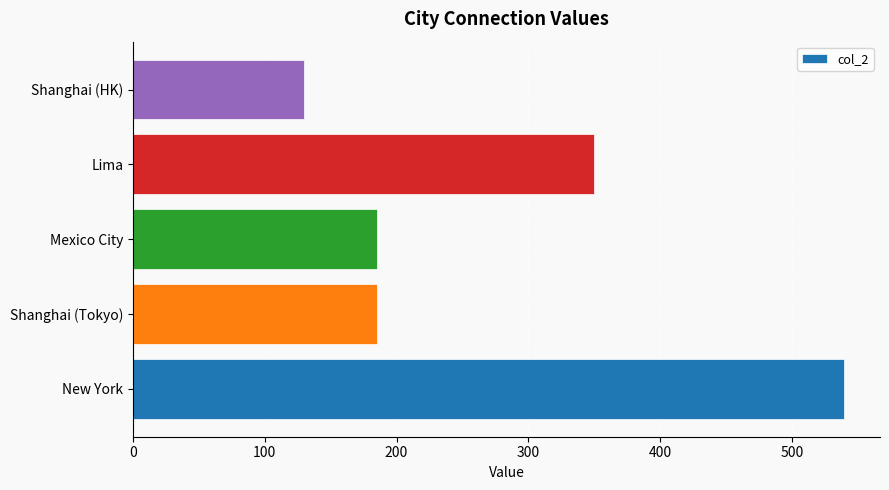

What is the sum of all values?

1390